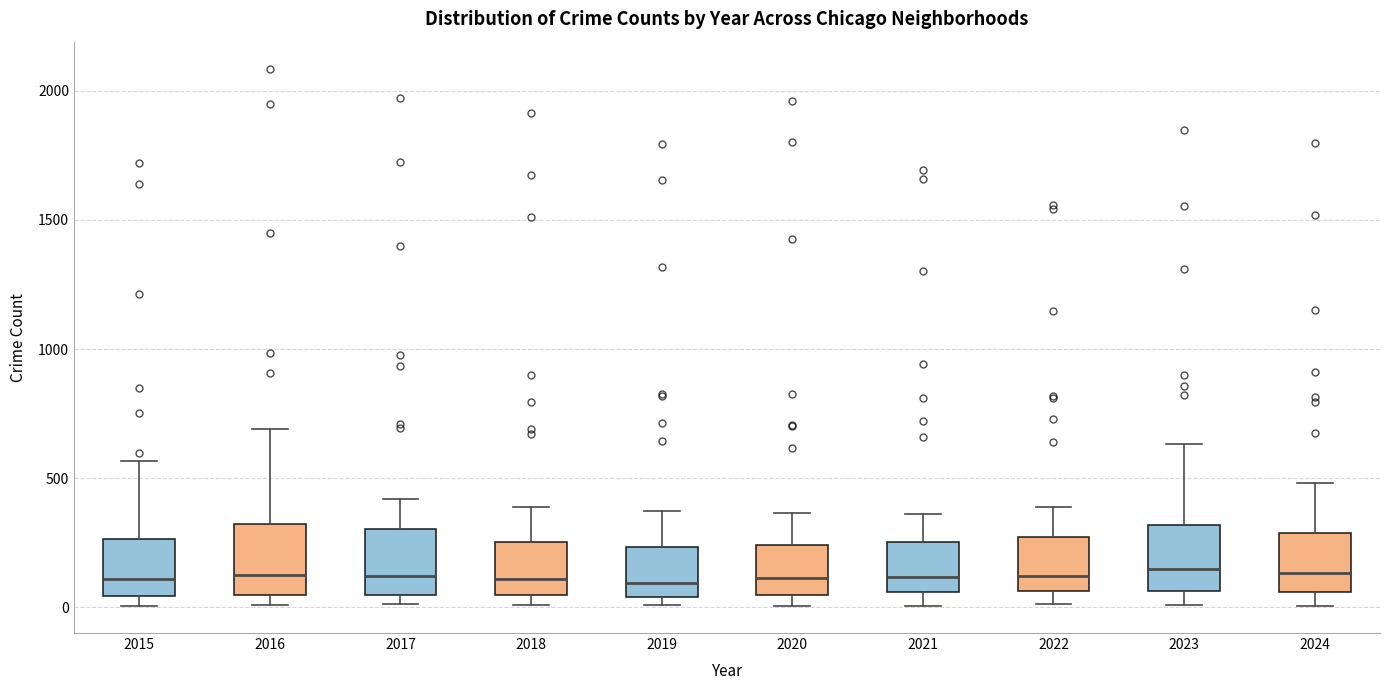

Reading left to right, transcribe this box plot: for each box, give where its median line is, the range the box spans, and where its two whiskers end, as read against the y-axis. The values are not printed on the chart, so give them approximately, as read against the axis.

2015: median 100, box 50 to 250, whiskers 0 to 550
2016: median 150, box 50 to 300, whiskers 0 to 700
2017: median 100, box 50 to 300, whiskers 0 to 400
2018: median 100, box 50 to 250, whiskers 0 to 400
2019: median 100, box 50 to 250, whiskers 0 to 400
2020: median 100, box 50 to 250, whiskers 0 to 350
2021: median 100, box 50 to 250, whiskers 0 to 350
2022: median 100, box 50 to 250, whiskers 0 to 400
2023: median 150, box 50 to 300, whiskers 0 to 650
2024: median 150, box 50 to 300, whiskers 0 to 500